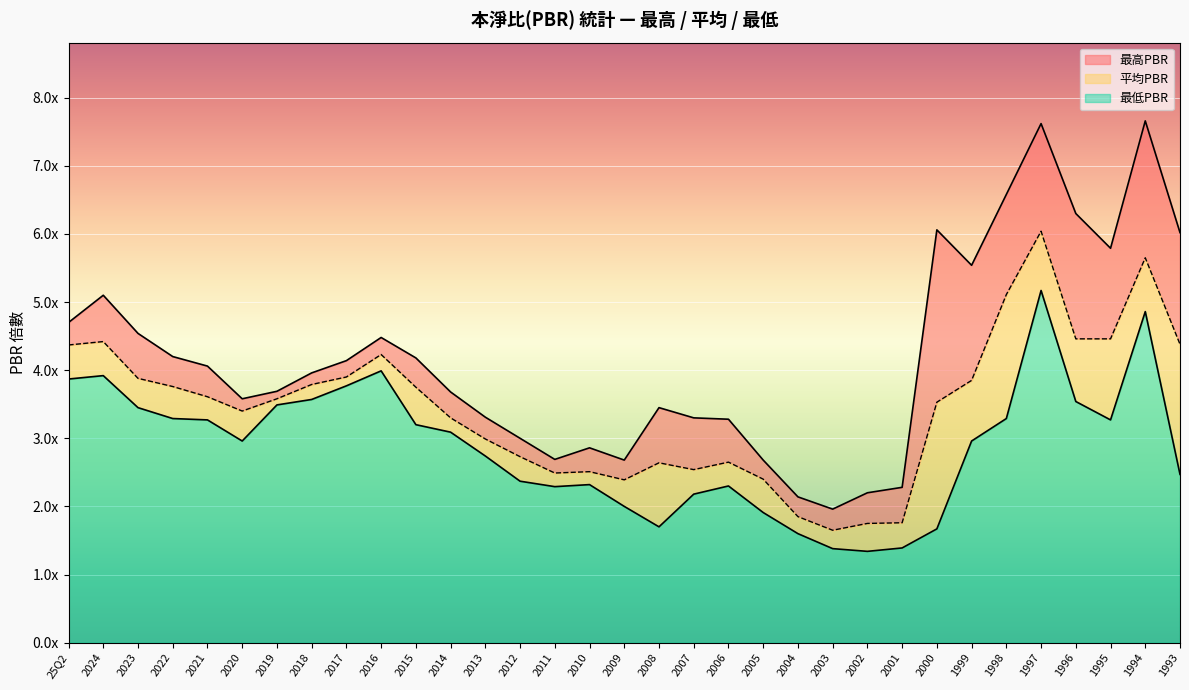

True or false: 平均PBR and 最低PBR intersect in this chart.

False